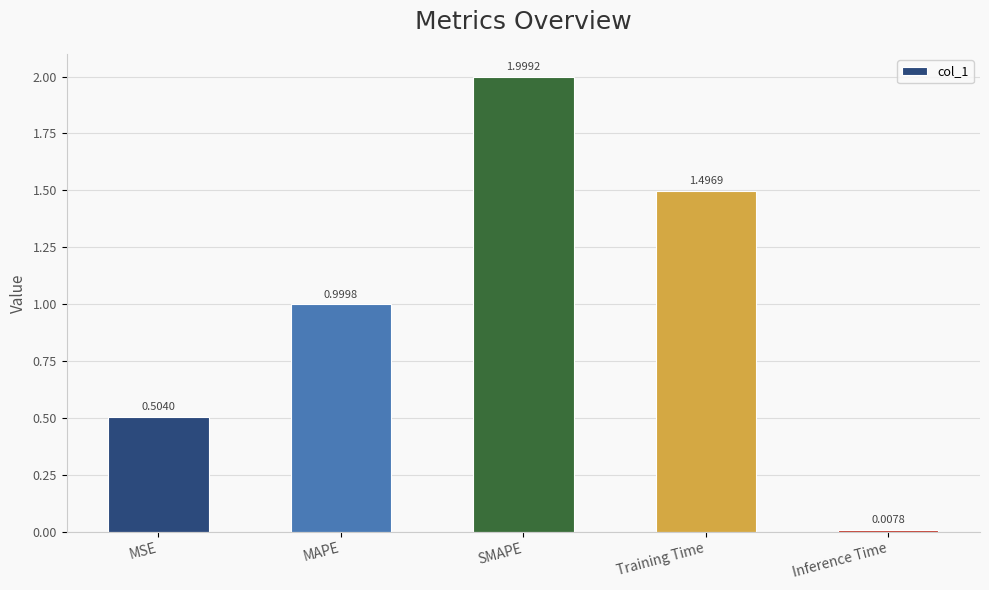

What is the label of the 2nd bar from the left?

MAPE